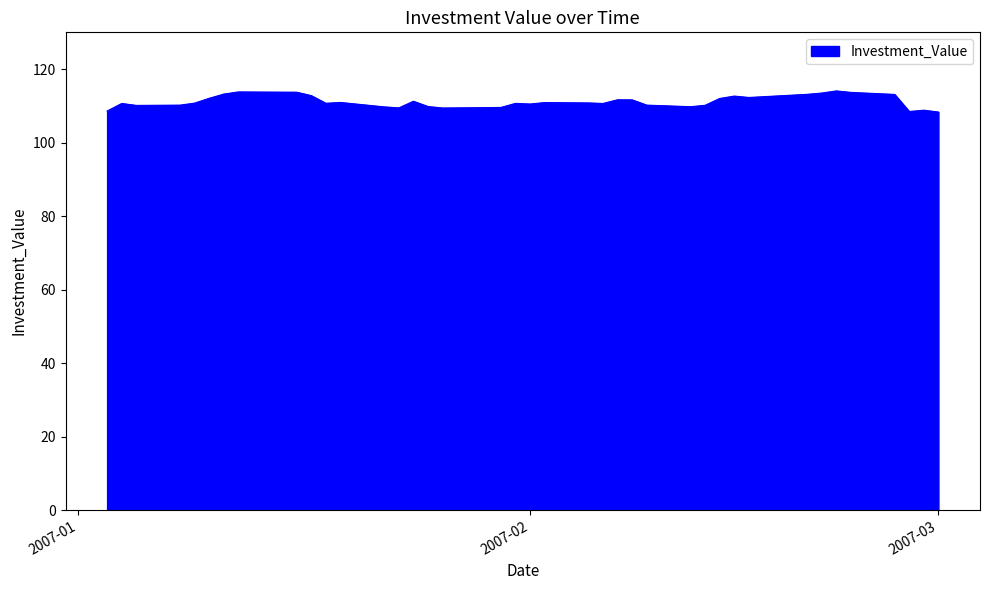

What is the smallest value displayed?

108.3